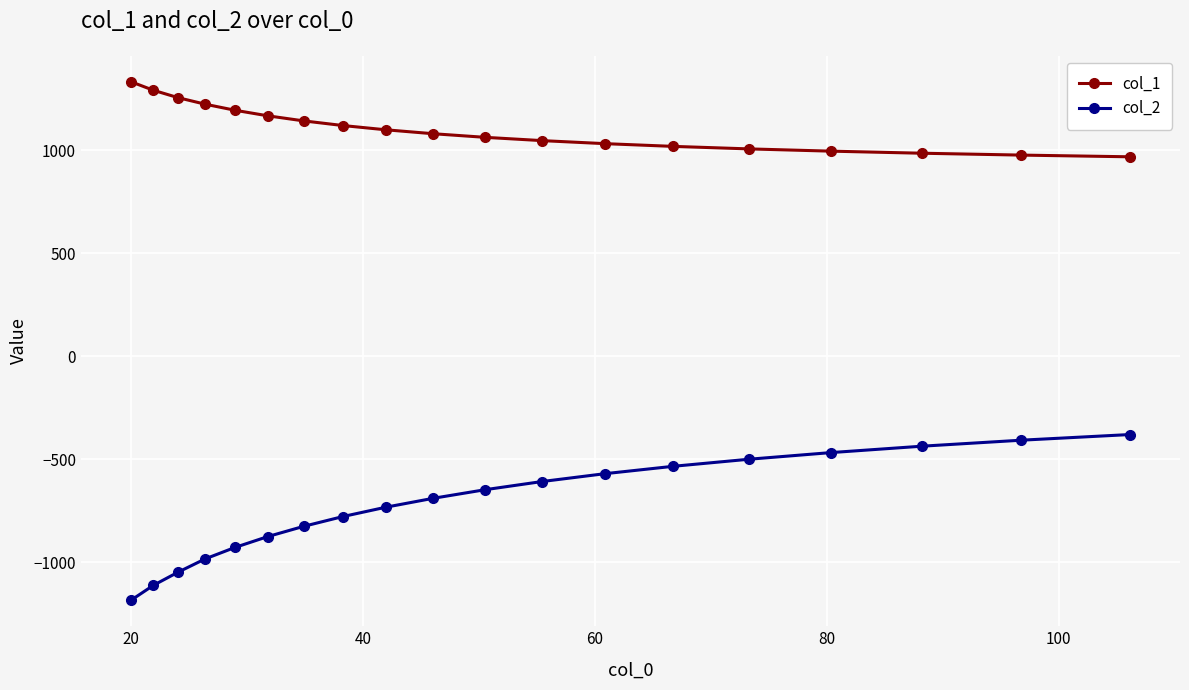

Rank the series by their maximum value, from lowest to highest.

col_2, col_1